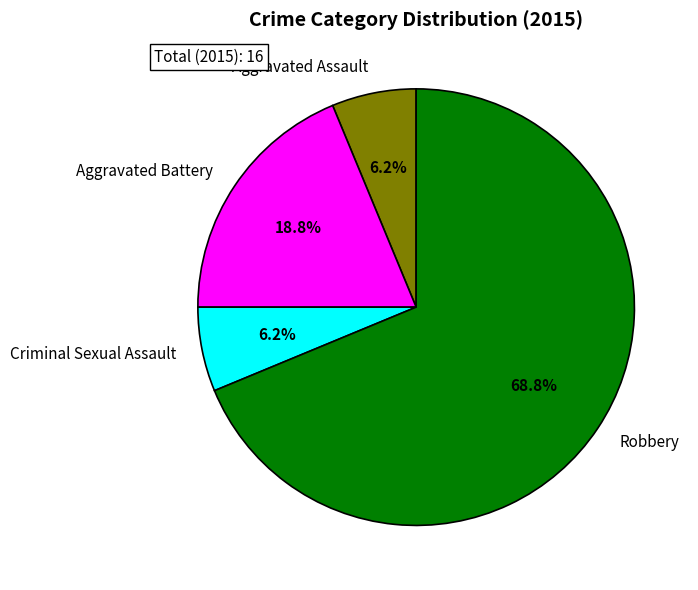

Count the number of slices in the pie.

4